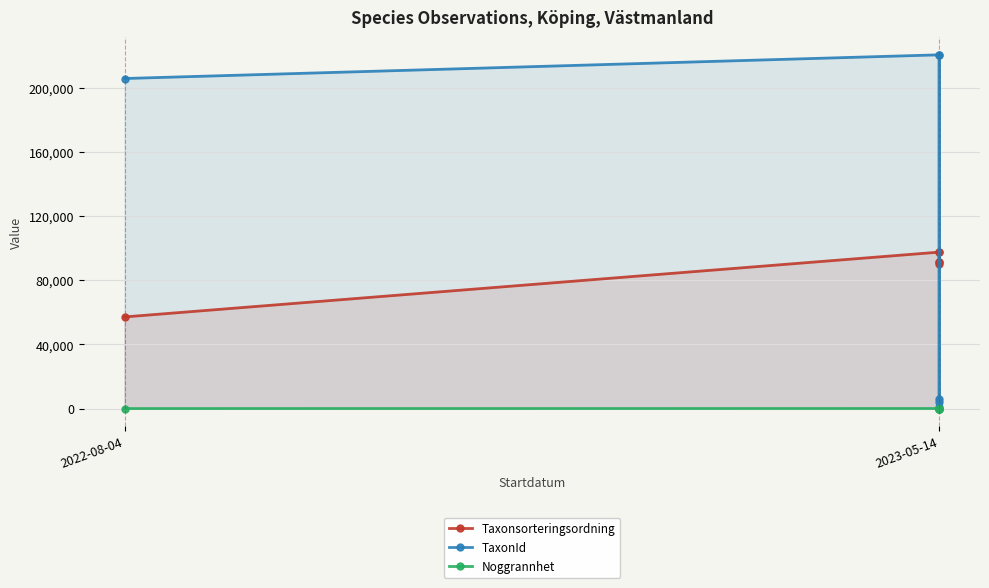

How many distinct data groups are displayed?

3